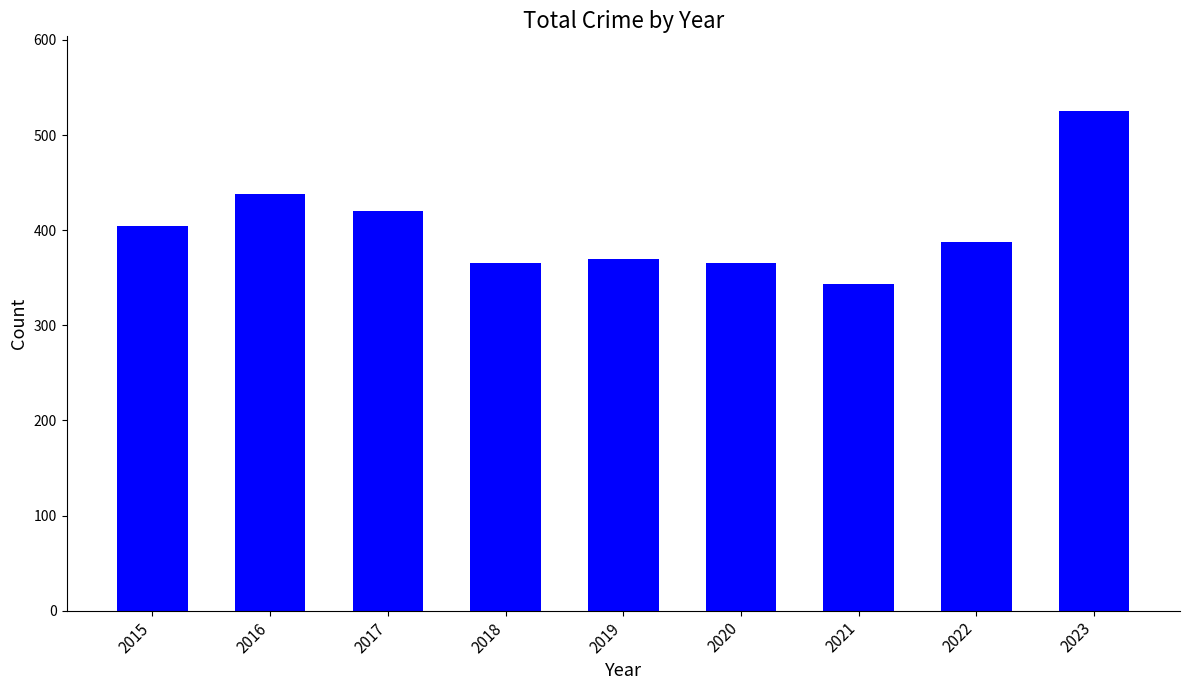

What is the sum of the values at 2015 and 2023?

929